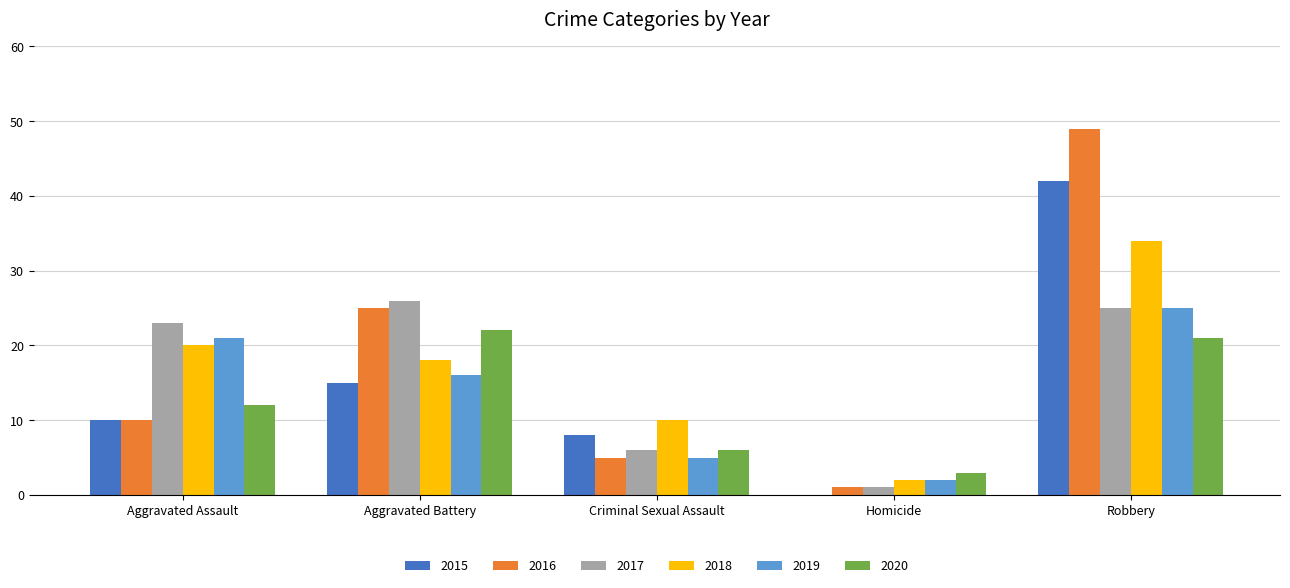

At which label is 2016 closest to 25?

Aggravated Battery